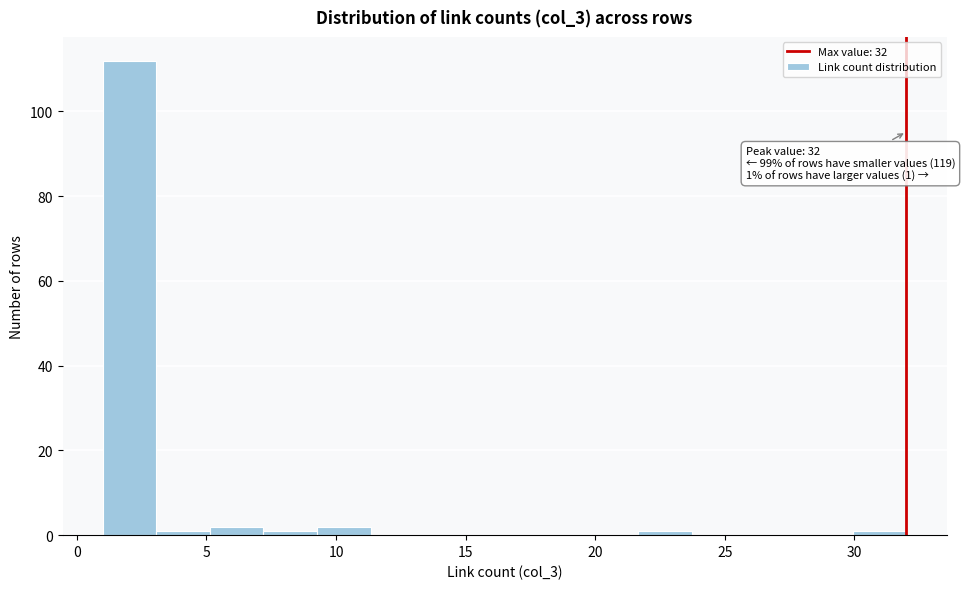

Over which range of the x-axis is the bar tallest?

1.0 to 3.0